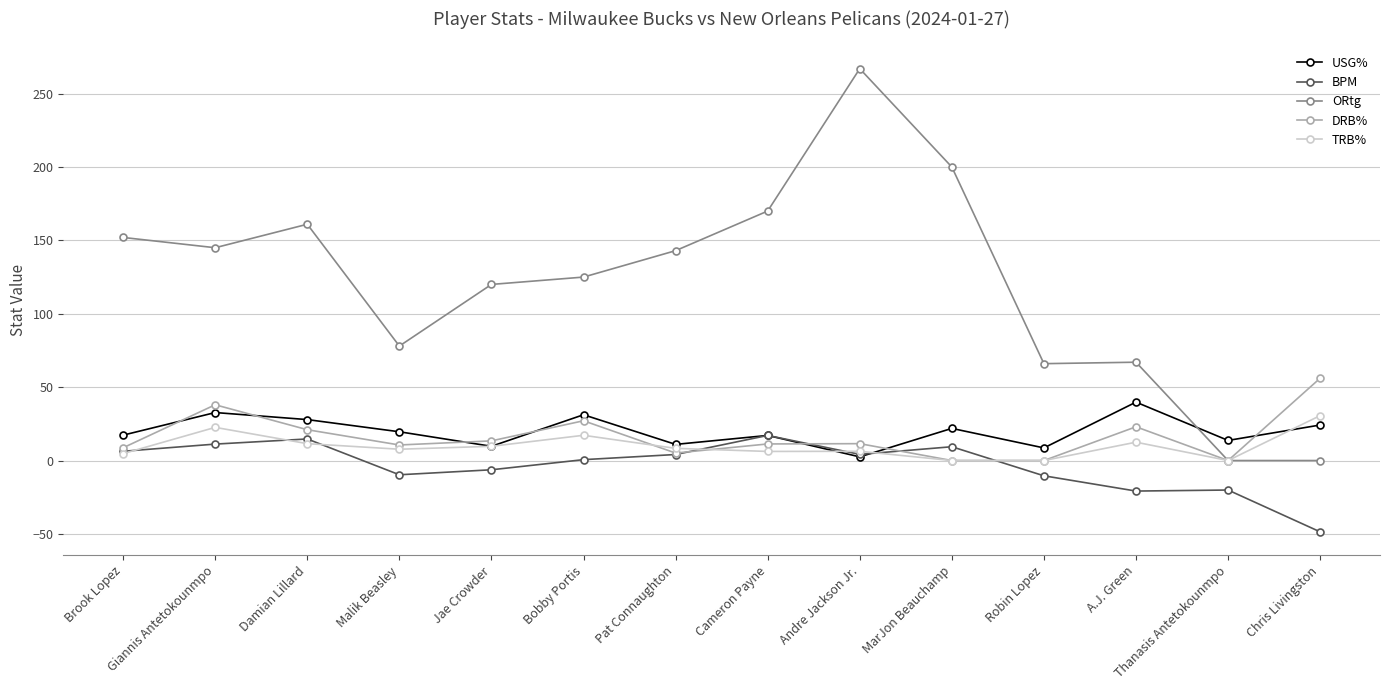

Which category has the highest value in the TRB% series?

Chris Livingston